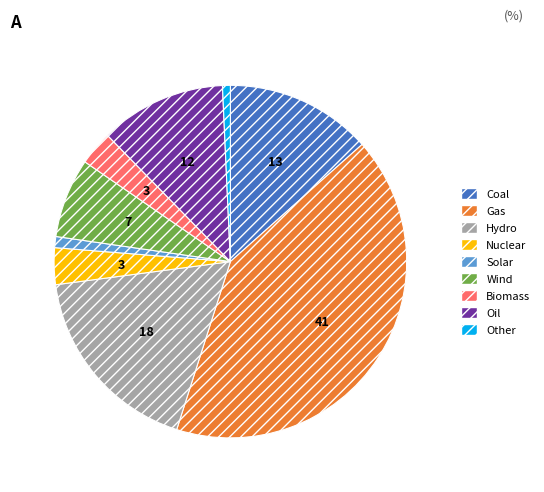

How many segments does this pie chart have?

9